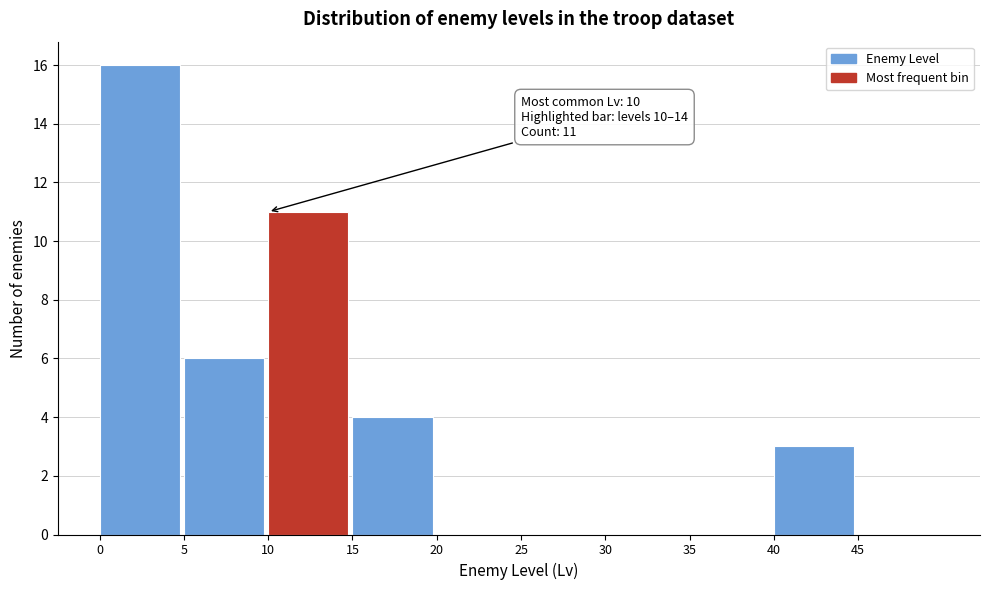

Which range on the x-axis has the tallest bar?

0 to 5